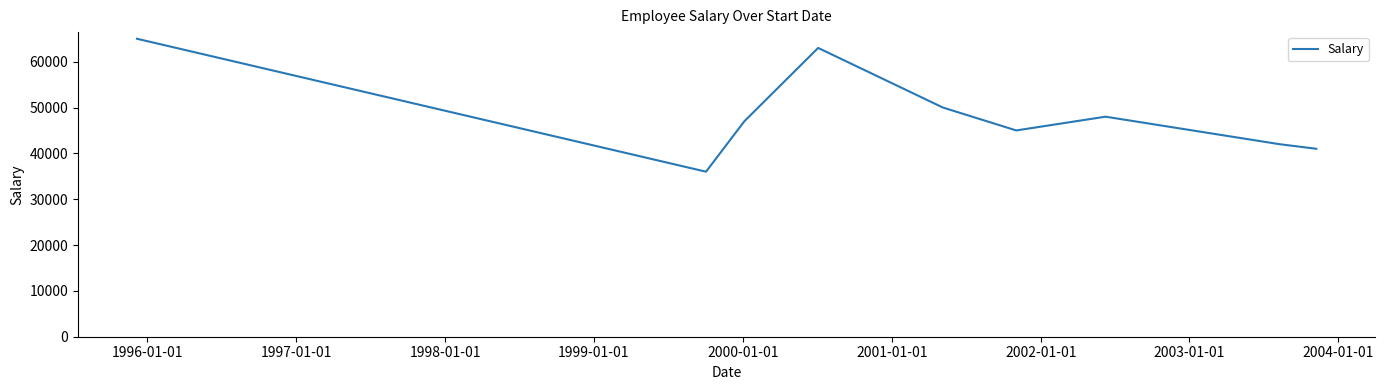

What is the greatest value displayed?

65000